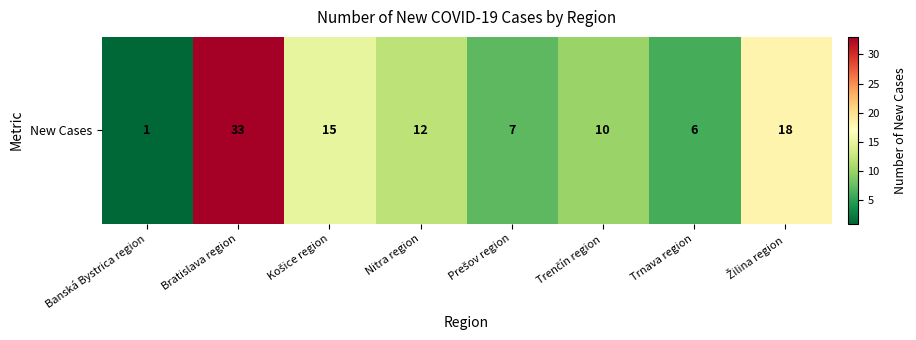

Reading left to right, extract all data points from this chart.

Banská Bystrica region=1	Bratislava region=33	Košice region=15	Nitra region=12	Prešov region=7	Trenčín region=10	Trnava region=6	Žilina region=18